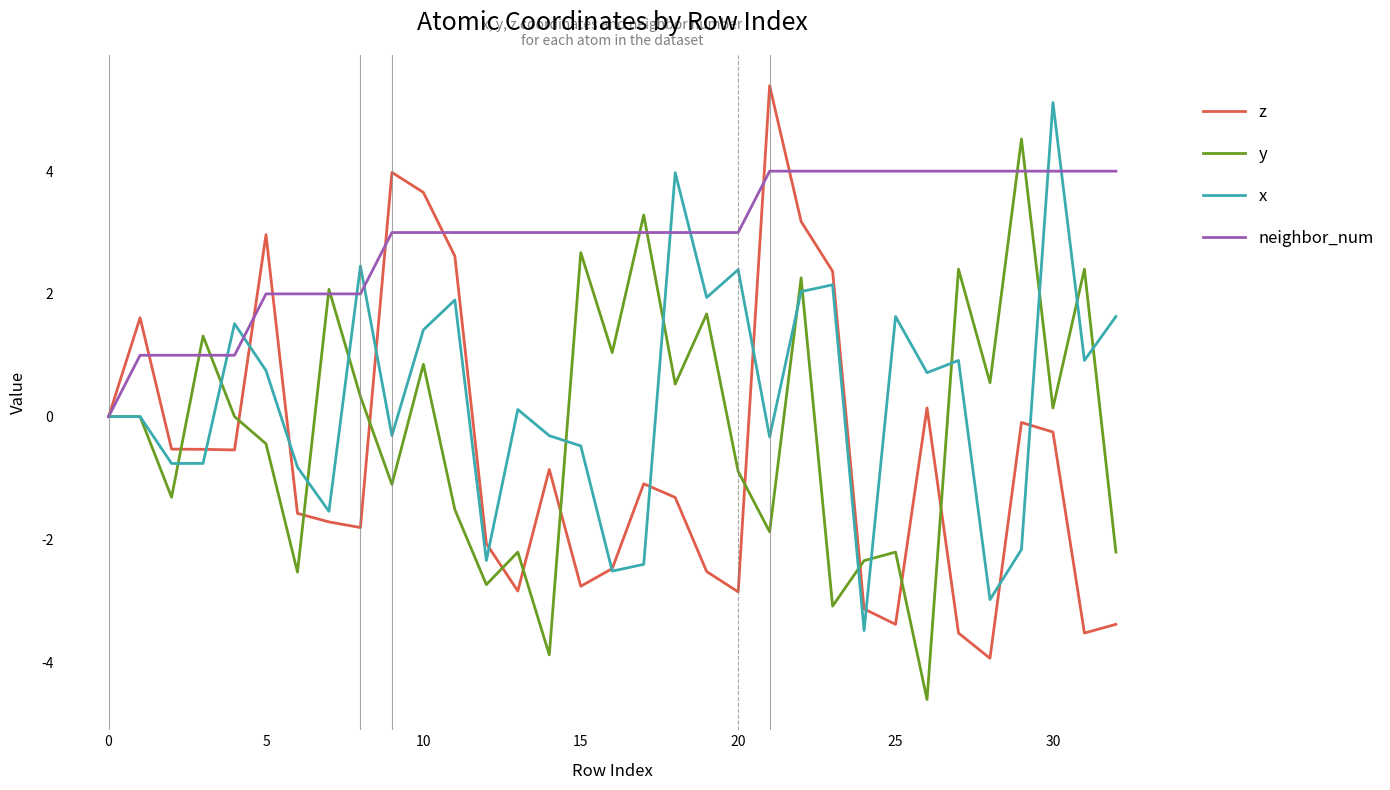

What is the maximum value shown in the chart?

5.4